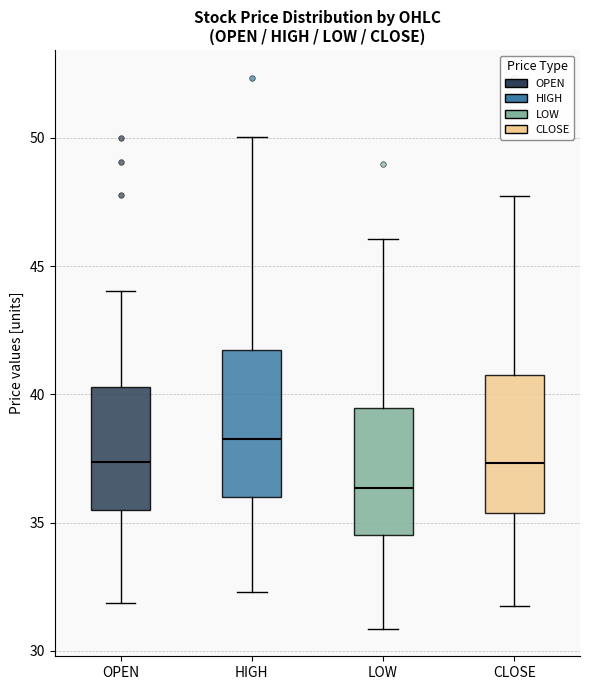

Where is the upper edge of the box for CLOSE on the y-axis? The values are not printed on the chart, so give them approximately, as read against the axis.

41.0